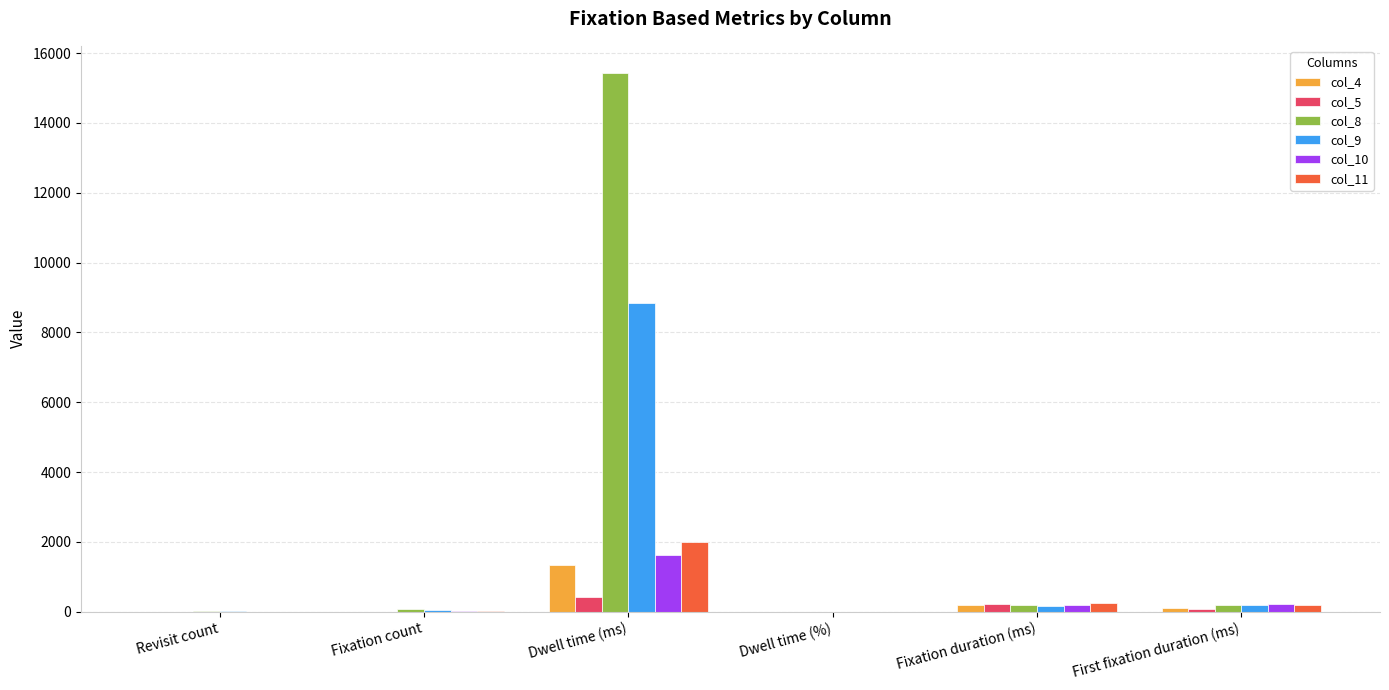

How many values in the col_5 series exceed 83?

3